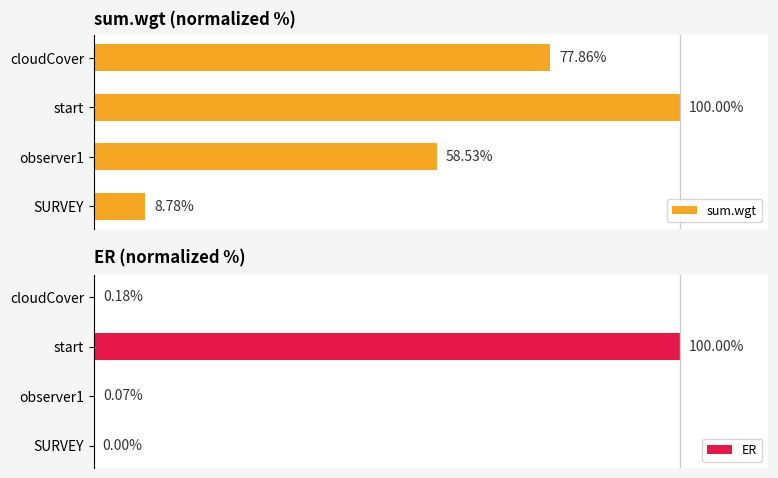

Rank the series by their average value, from highest to lowest.

sum.wgt, ER